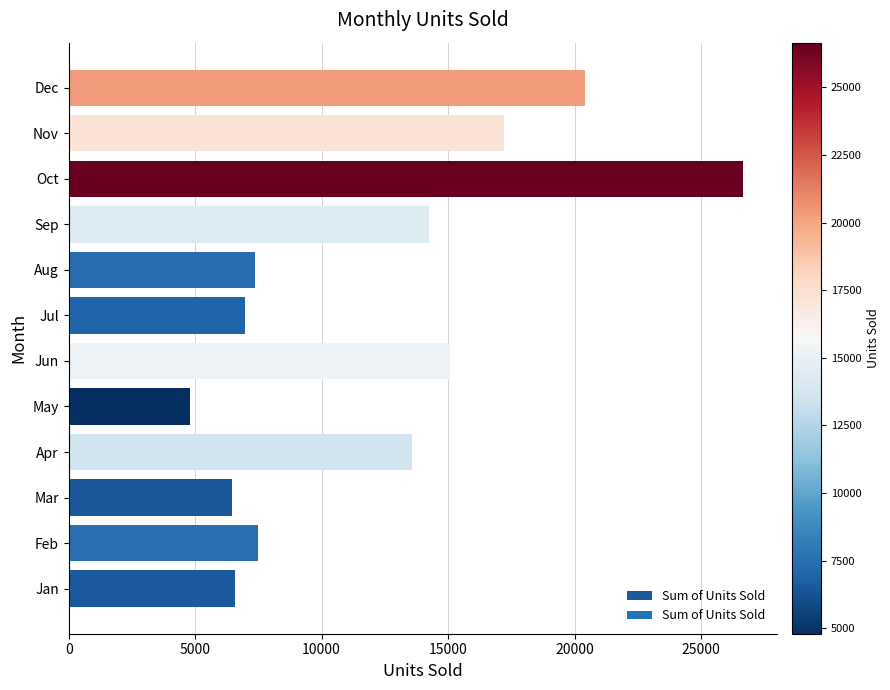

What is the difference between the values at Jul and Sep?

7290